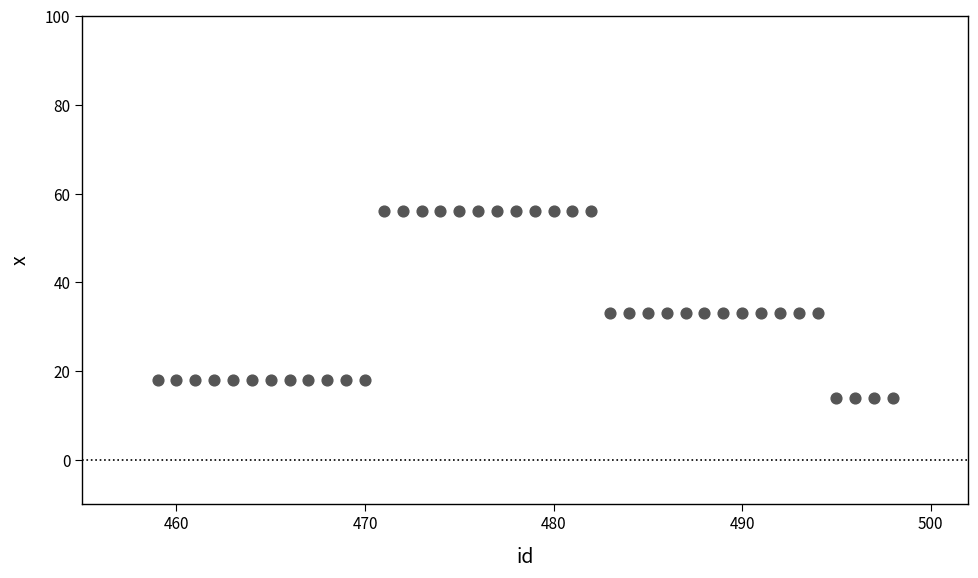

What is the range of X values (max minus min)?

39